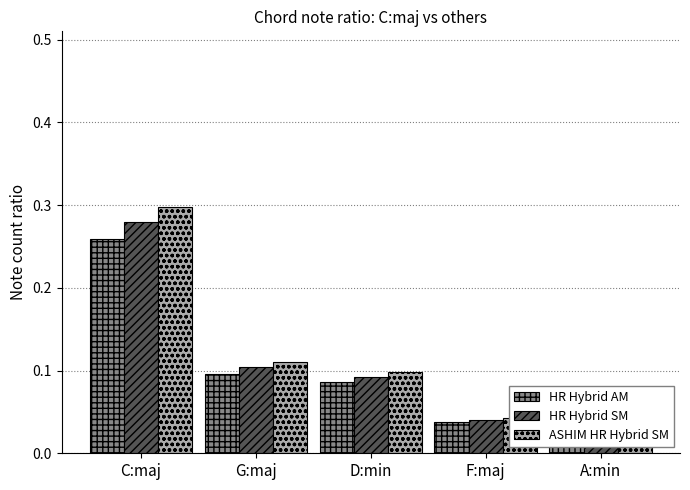

What is the difference between the second highest and second lowest values in the HR Hybrid AM series?

0.1